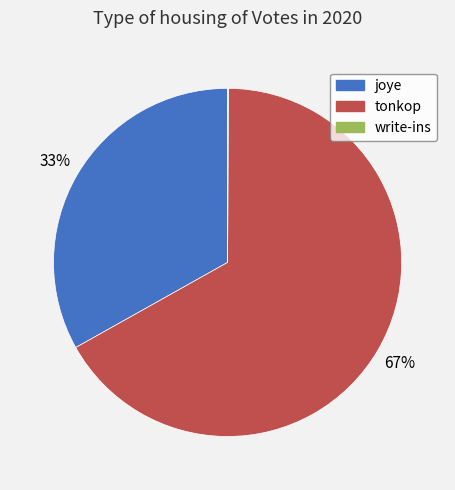

The joye slice represents 21% of the pie. True or false?

False